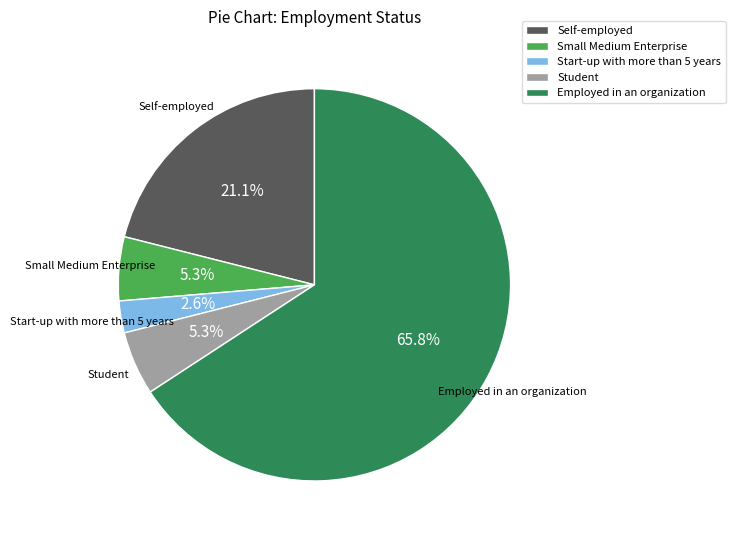

To the nearest percent, what portion does Employed in an organization represent?

66%